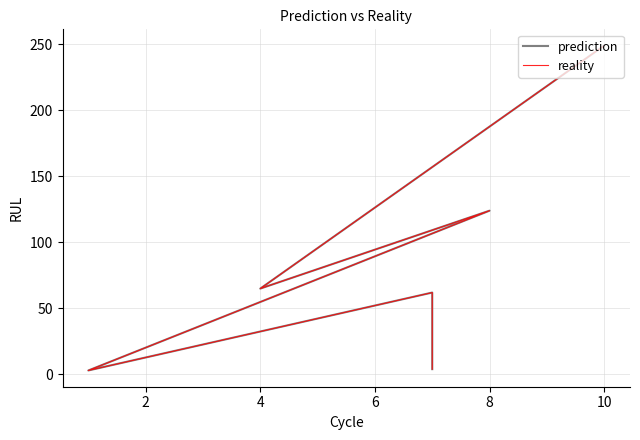

At which category is the sum across all series the highest?

10